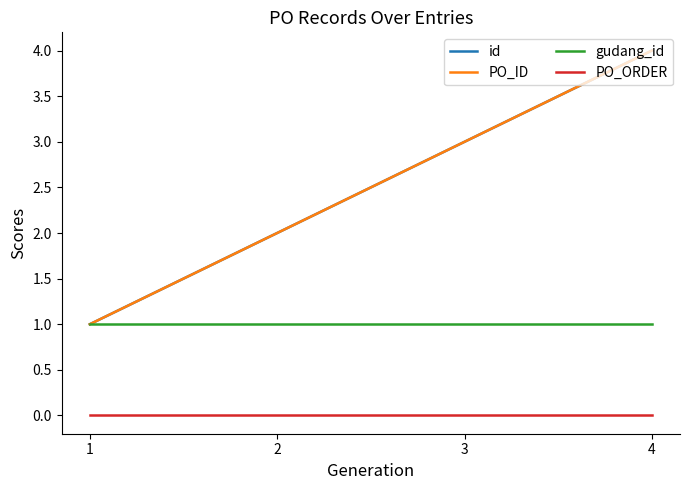

How many PO_ID values are between 2 and 4?

3